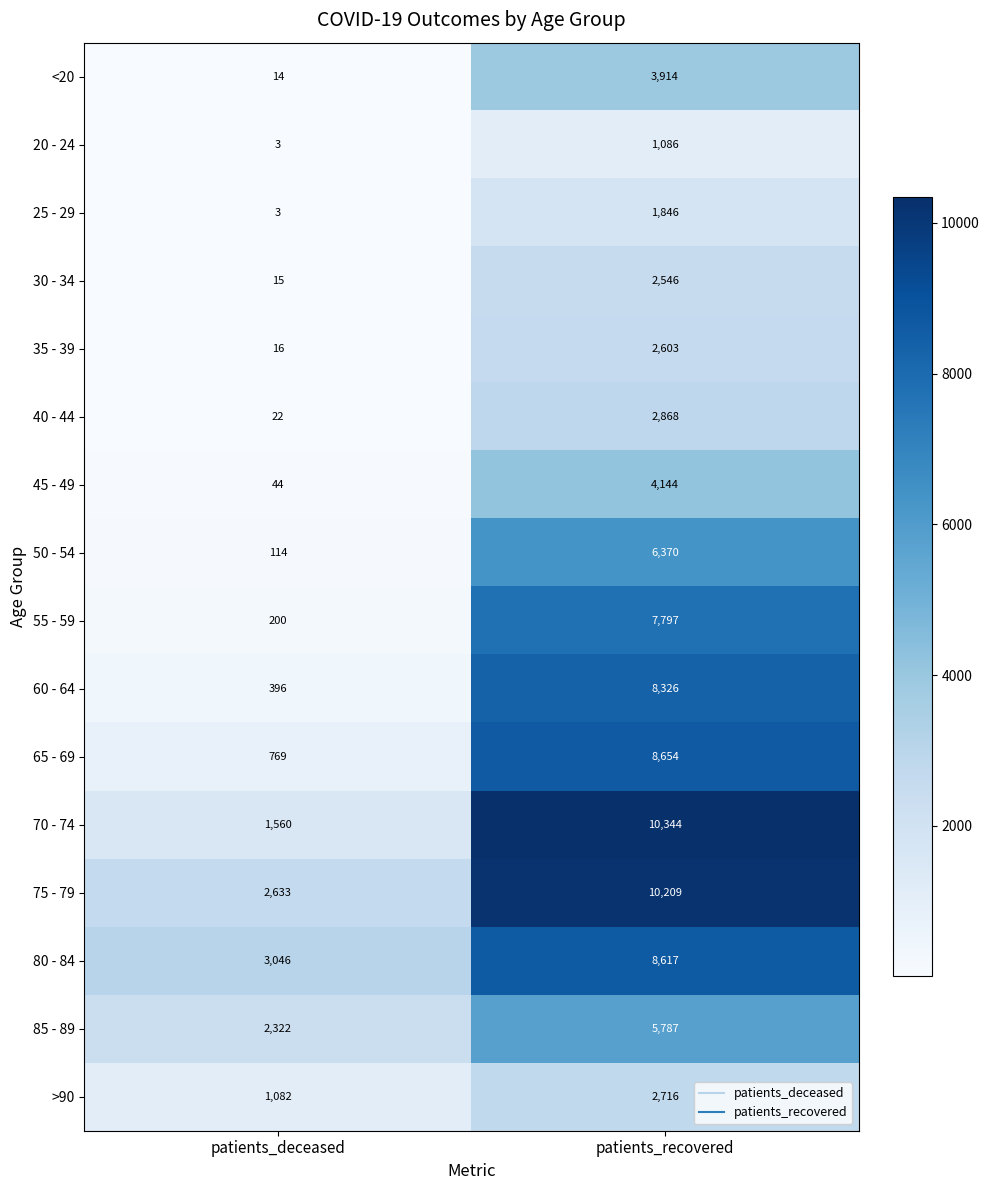

List the series in order of their peak value, lowest first.

20 - 24, 25 - 29, 30 - 34, 35 - 39, >90, 40 - 44, <20, 45 - 49, 85 - 89, 50 - 54, 55 - 59, 60 - 64, 80 - 84, 65 - 69, 75 - 79, 70 - 74